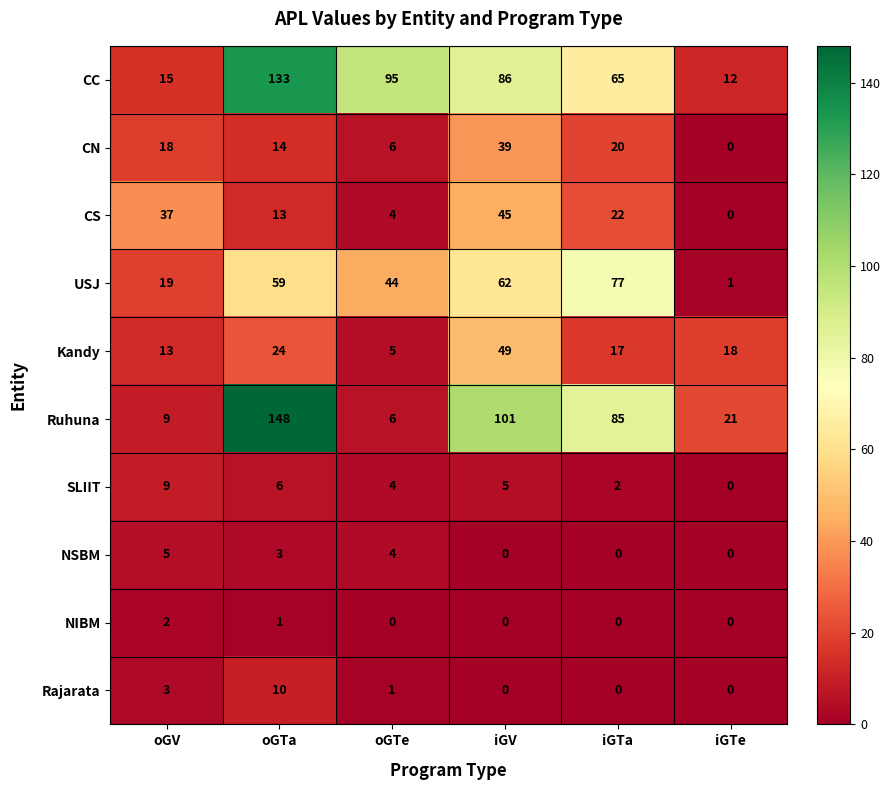

The CC series shows 47 at iGV. True or false?

False